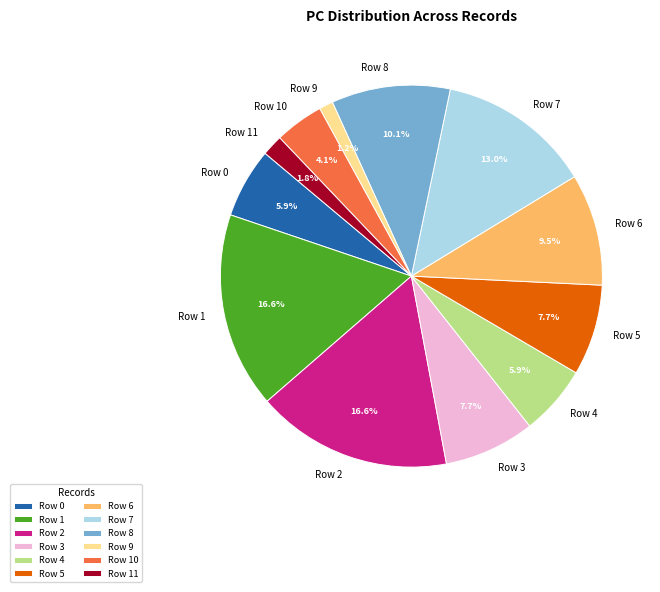

Does Row 9 represent more than half of the total?

No